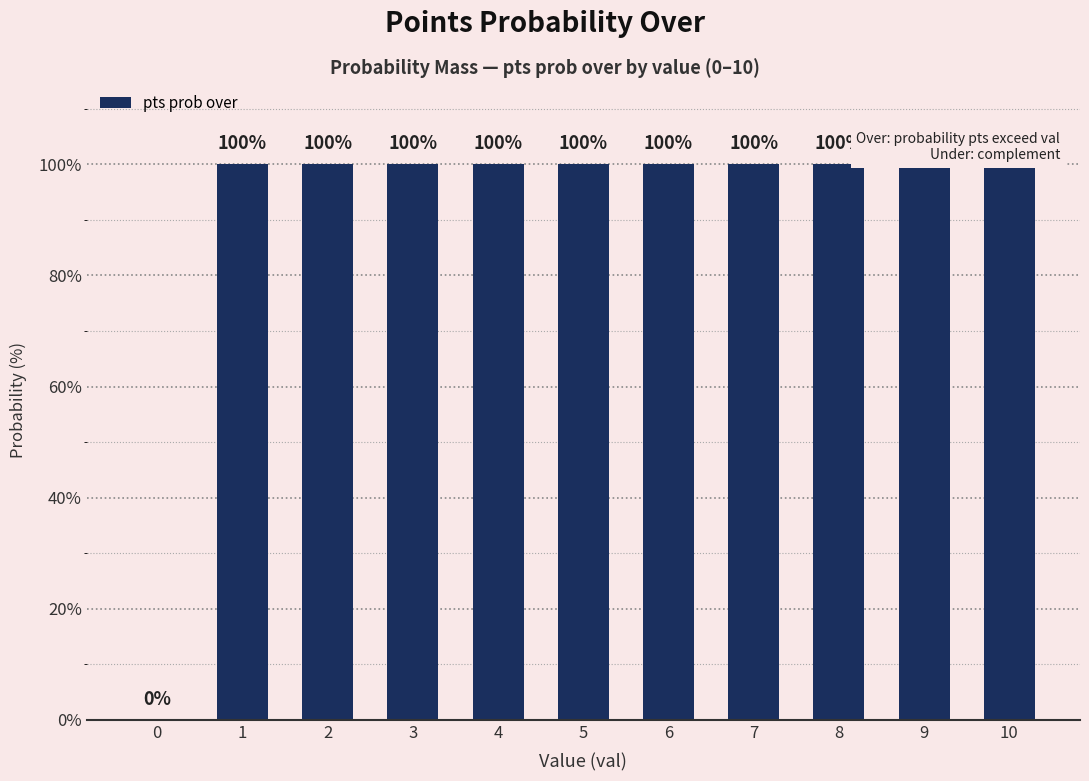

What is the maximum value shown in the chart?

100